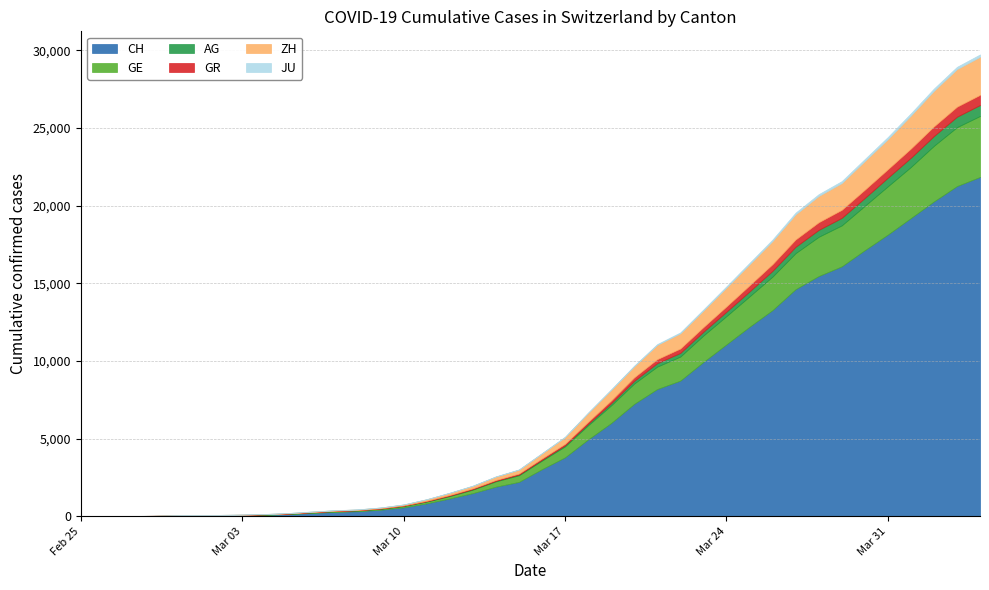

What is the sum of all CH values?

262350